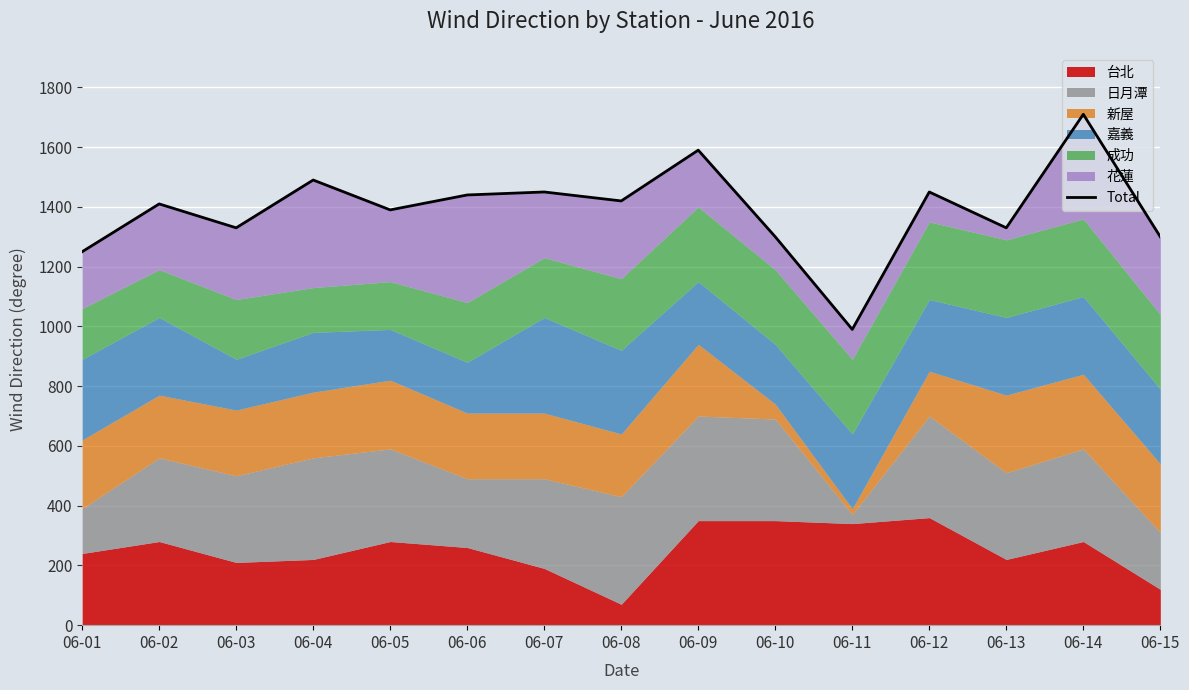

The chart shows a value of 1420 at 06-08. True or false?

True